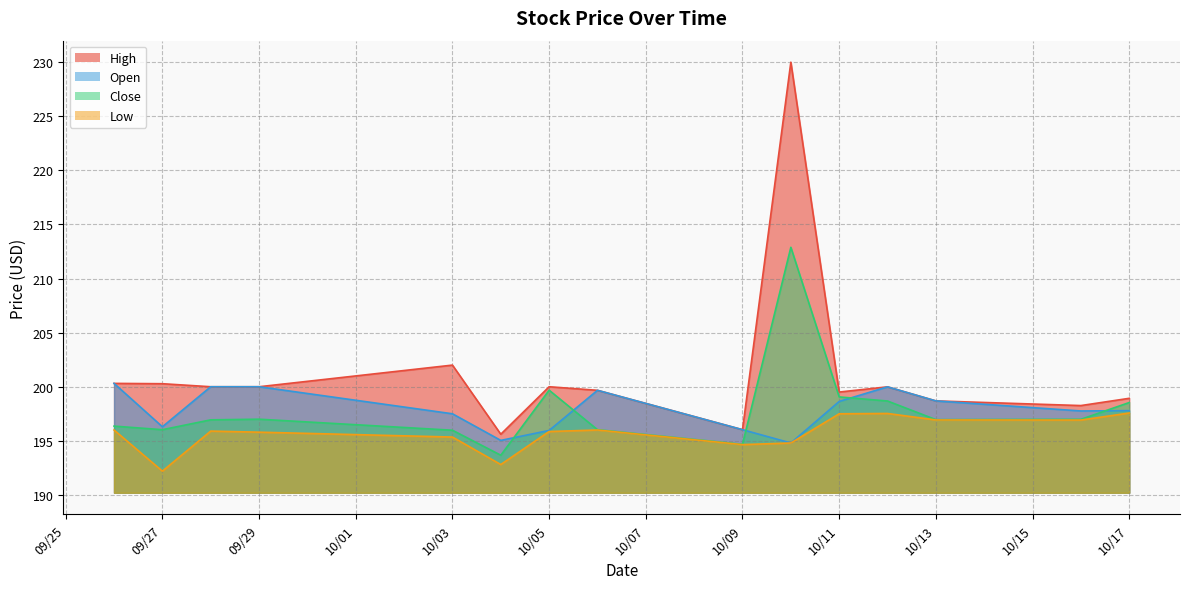

How many categories are shown in the chart?

15